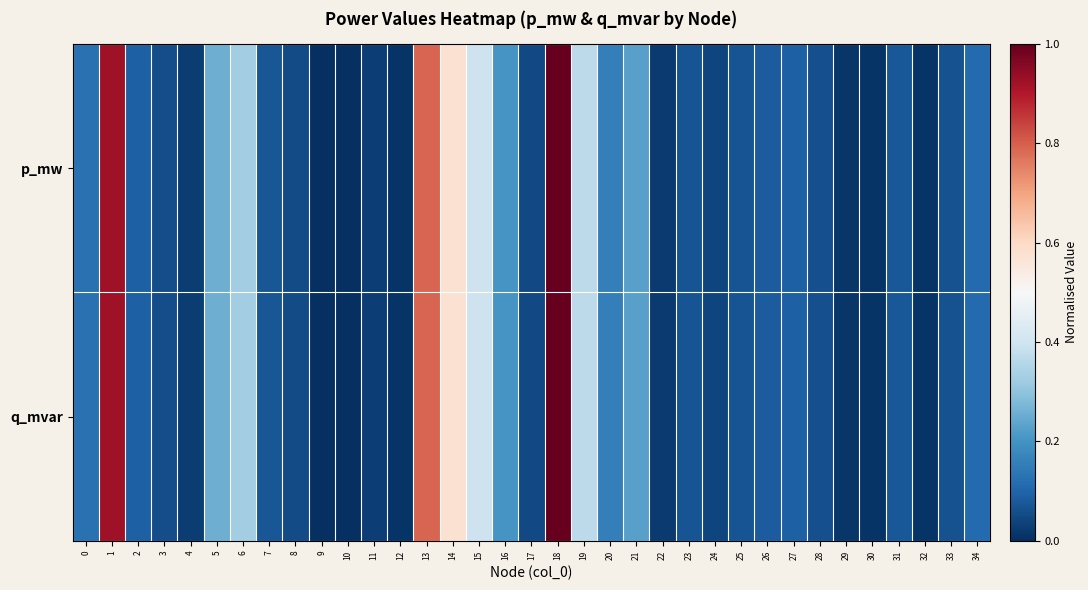

Reading left to right, list all the values displayed in this chart.

p_mw: 0=0.1	1=0.9	2=0.1	3=0.1	4=0.0	5=0.3	6=0.3	7=0.1	8=0.1	9=0.0	10=0.0	11=0.0	12=0.0	13=0.8	14=0.6	15=0.4	16=0.2	17=0.0	18=1.0	19=0.4	20=0.2	21=0.2	22=0.0	23=0.1	24=0.0	25=0.1	26=0.1	27=0.1	28=0.1	29=0.0	30=0.0	31=0.1	32=0.0	33=0.1	34=0.1
q_mvar: 0=0.1	1=0.9	2=0.1	3=0.1	4=0.0	5=0.3	6=0.3	7=0.1	8=0.1	9=0.0	10=0.0	11=0.0	12=0.0	13=0.8	14=0.6	15=0.4	16=0.2	17=0.0	18=1.0	19=0.4	20=0.2	21=0.2	22=0.0	23=0.1	24=0.0	25=0.1	26=0.1	27=0.1	28=0.1	29=0.0	30=0.0	31=0.1	32=0.0	33=0.1	34=0.1